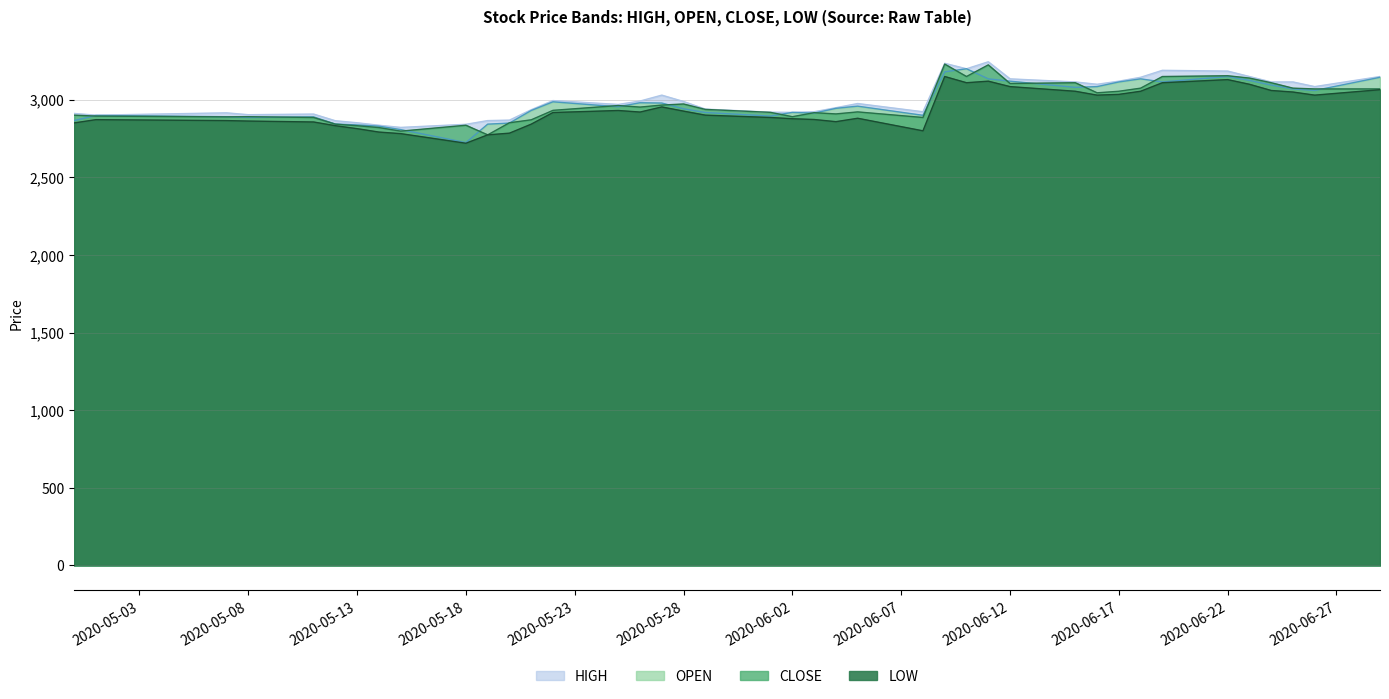

Reading left to right, transcribe all the data shown in this chart.

HIGH: 2912	2901	2916	2904	2908	2865	2852	2836	2822	2842	2866	2869	2936	2995	2970	2992	3030	2989	2940	2920	2919	2923	2949	2976	2923	3235	3200	3245	3135	3115	3100	3120	3145	3190	3185	3150	3115	3115	3085	3150
OPEN: 2866	2899	2891	2886	2890	2844	2838	2830	2808	2724	2843	2850	2931	2987	2955	2981	2979	2942	2918	2895	2919	2914	2945	2959	2900	3180	3200	3135	3120	3080	3085	3115	3135	3115	3150	3125	3095	3070	3060	3145
CLOSE: 2901	2895	2890	2891	2886	2843	2833	2821	2798	2836	2774	2852	2871	2932	2963	2953	2966	2973	2938	2919	2891	2917	2909	2922	2886	3230	3150	3225	3105	3110	3045	3055	3075	3150	3155	3140	3110	3075	3070	3070
LOW: 2851	2872	2866	2863	2857	2833	2814	2792	2782	2720	2774	2785	2843	2918	2931	2921	2954	2927	2901	2886	2878	2873	2859	2881	2800	3150	3110	3120	3085	3055	3030	3035	3055	3110	3130	3100	3060	3050	3030	3065